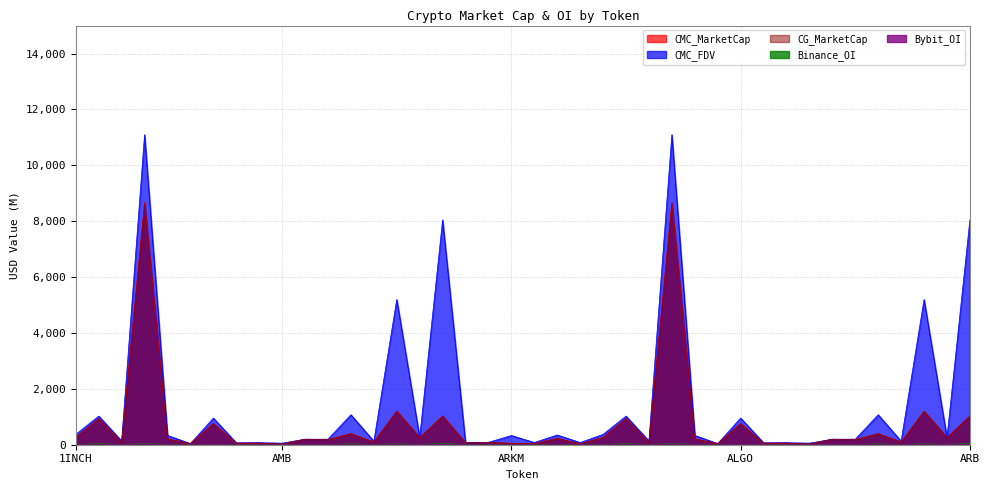

Where is the first local minimum for Binance_OI?

ACH